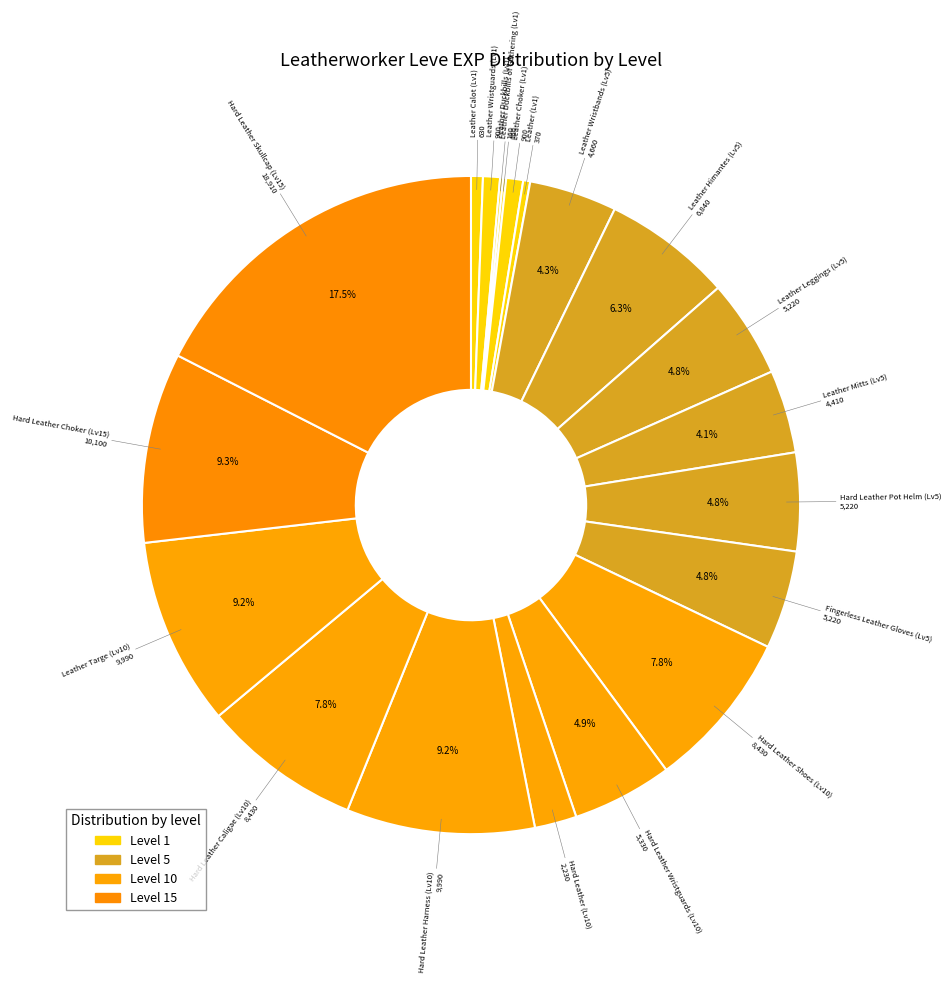

Which category has the smallest portion of the pie?

1